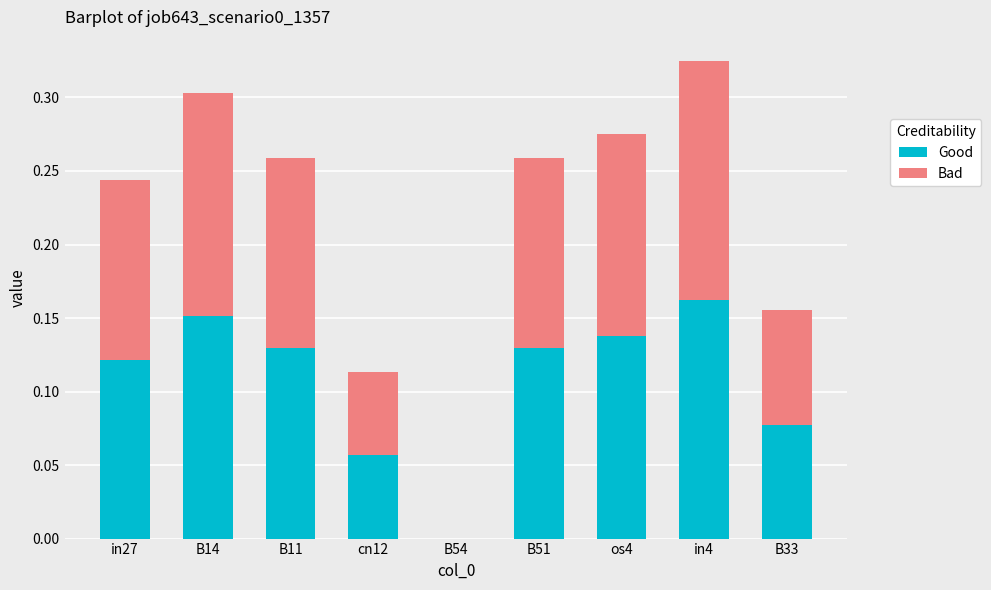

What is the sum of all Good values?

1.0